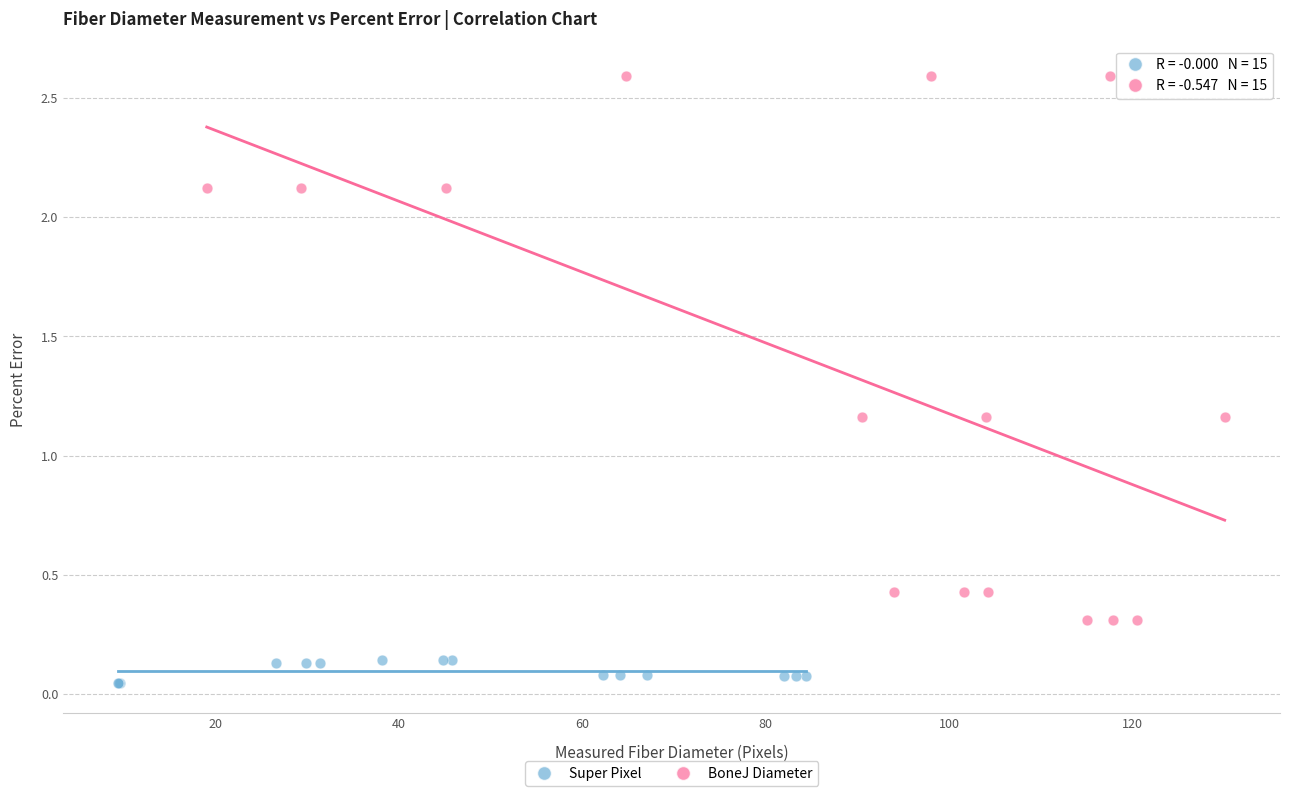

Which series has the largest Y range (max minus min)?

BoneJ Diameter